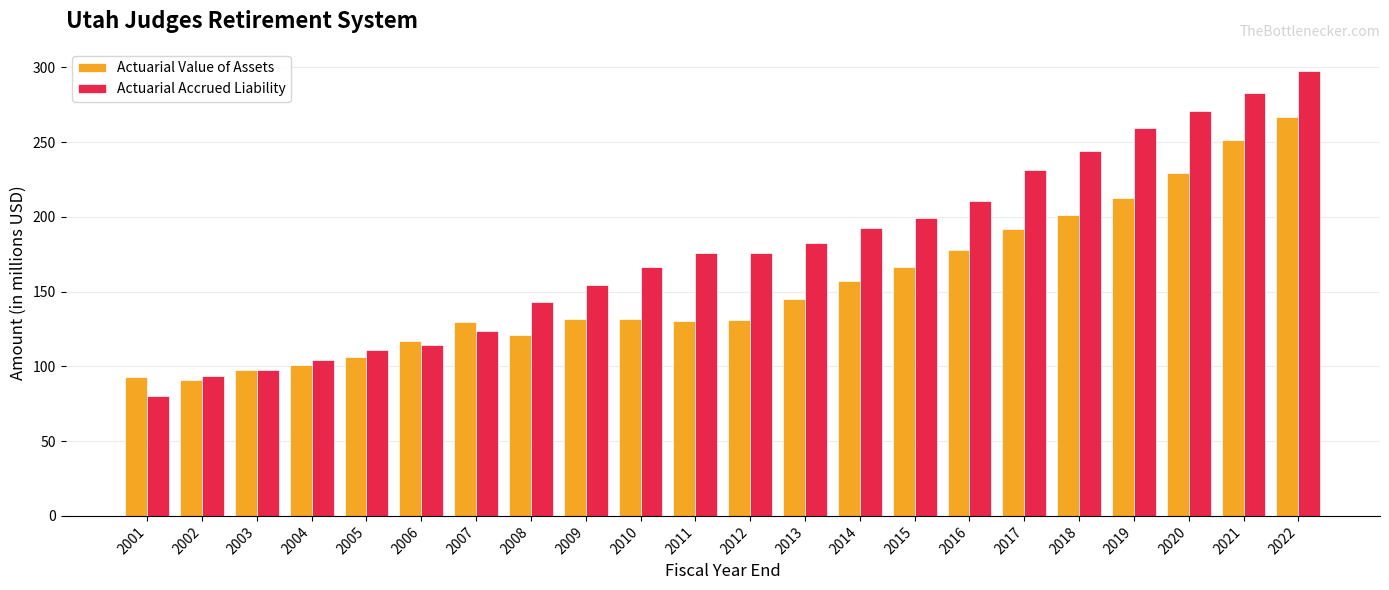

The value of Actuarial Accrued Liability at 2012 is 258.7. True or false?

False